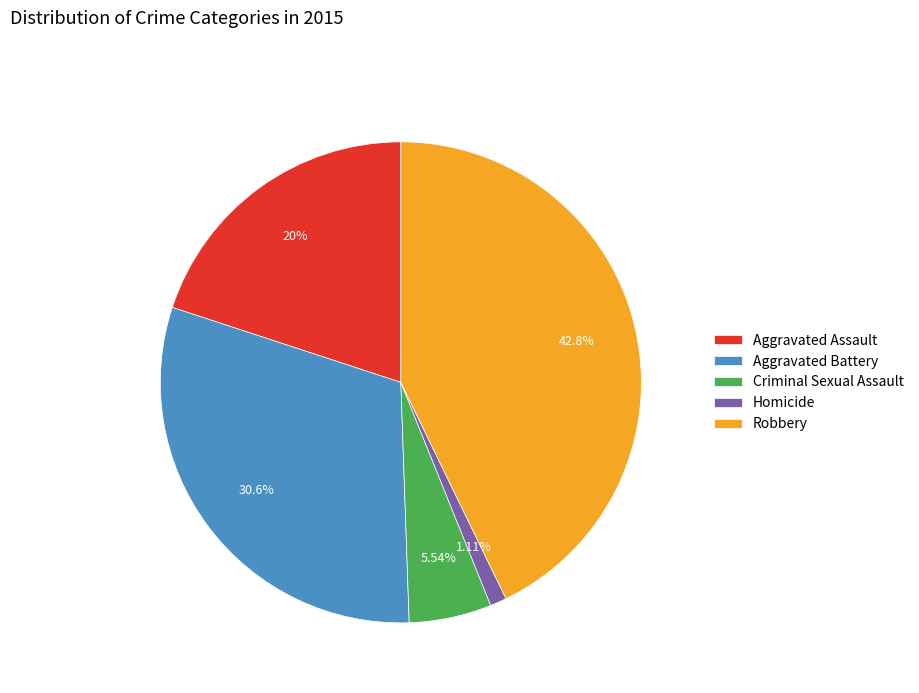

Is there a majority slice in this chart?

No